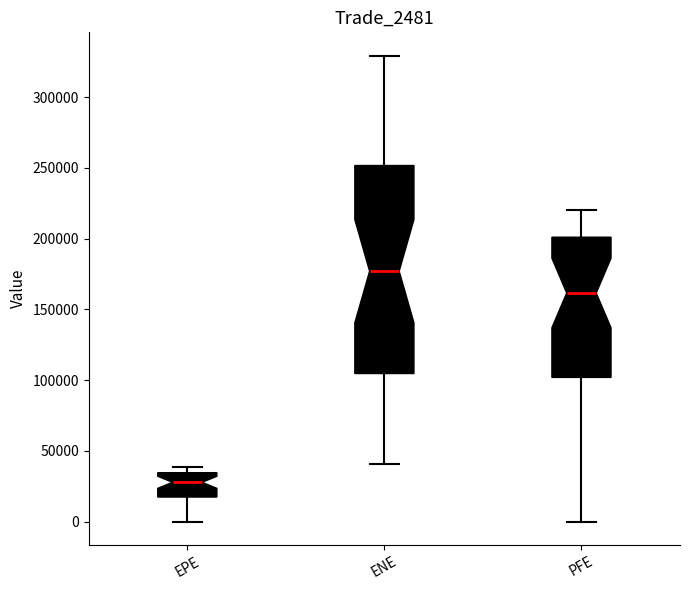

Which box's median line is the highest?

ENE